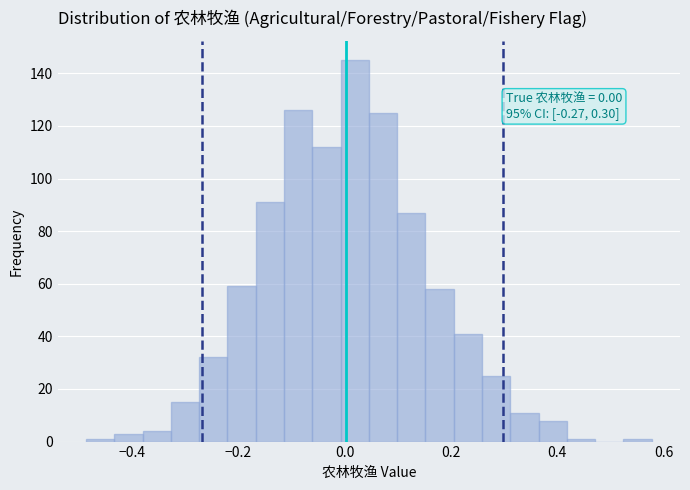

Around what value on the x-axis is the tallest bar? Give the approximate position of its centre, as read against the axis.

0.02